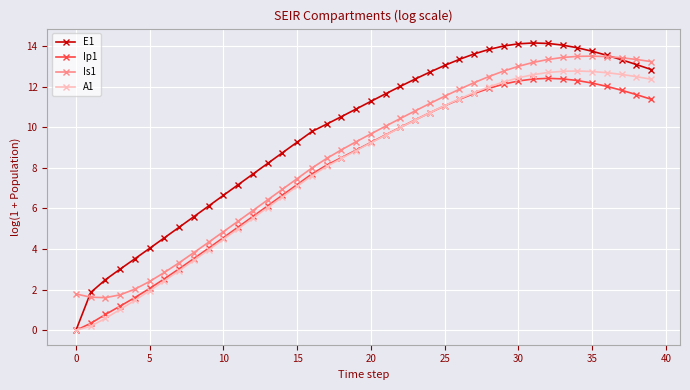

Which series has the largest total across all categories?

E1